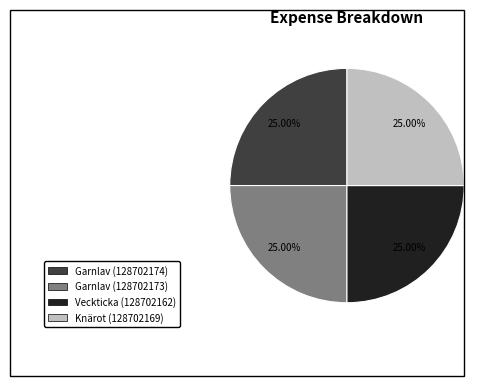

What percentage is the Veckticka (128702162) slice, to the nearest percent?

25%